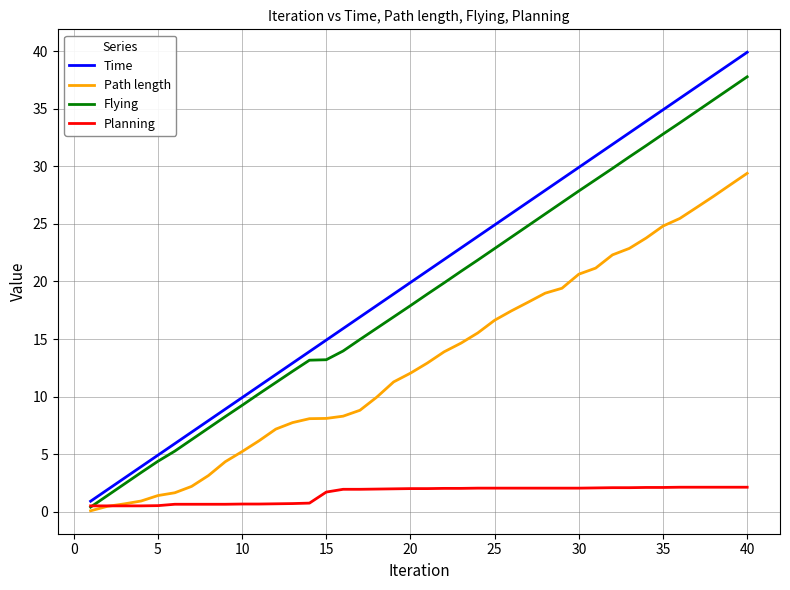

Rank the series by their maximum value, from lowest to highest.

Planning, Path length, Flying, Time